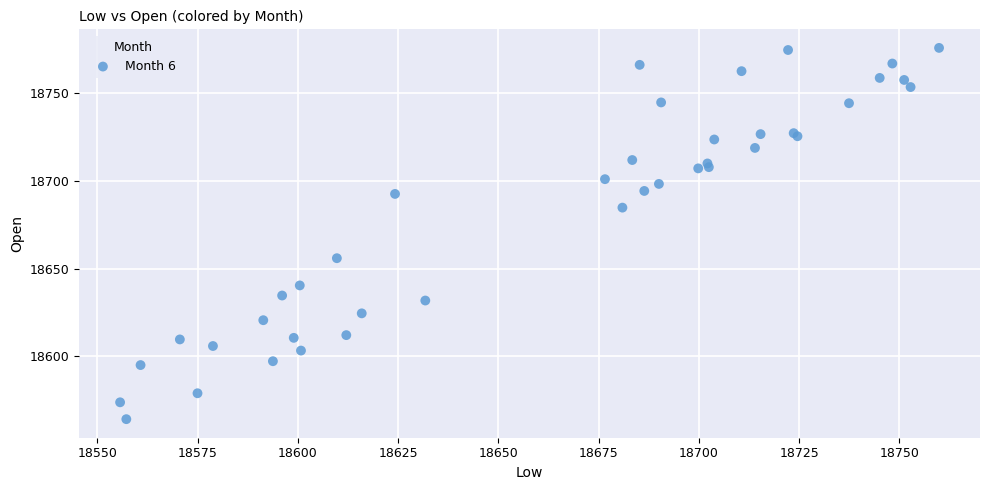

What Y value in the scatter plot is closest to 18669?

18655.9